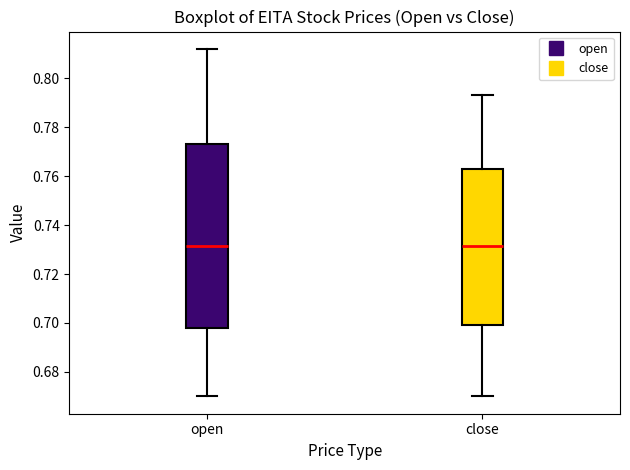

Where is the lower edge of the box for open on the y-axis? The values are not printed on the chart, so give them approximately, as read against the axis.

0.698